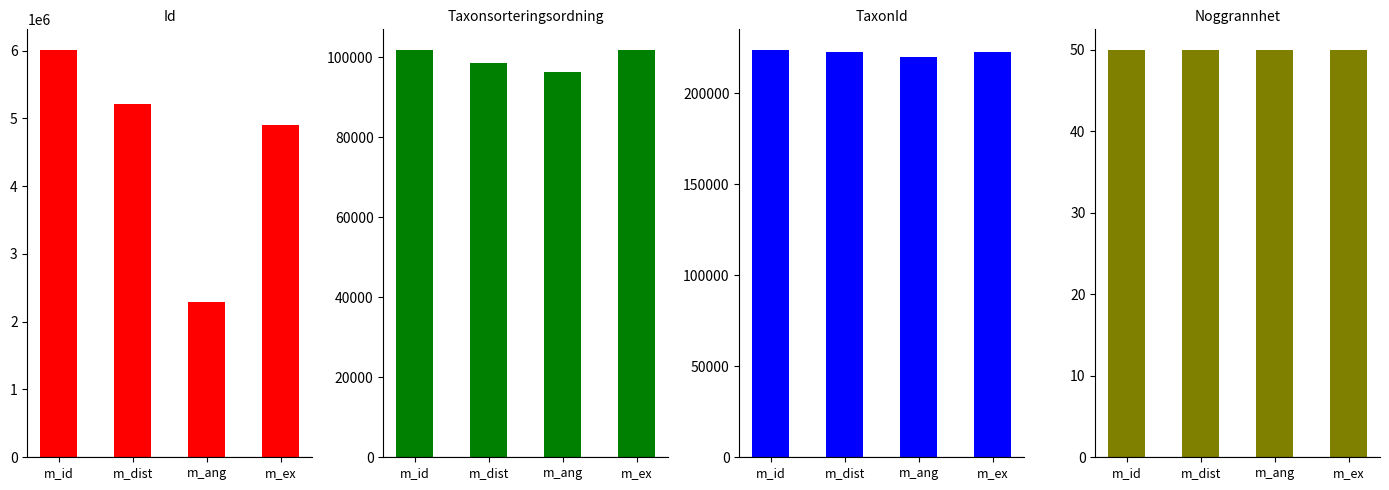

Is it true that Noggrannhet equals 50 at m_id?

True